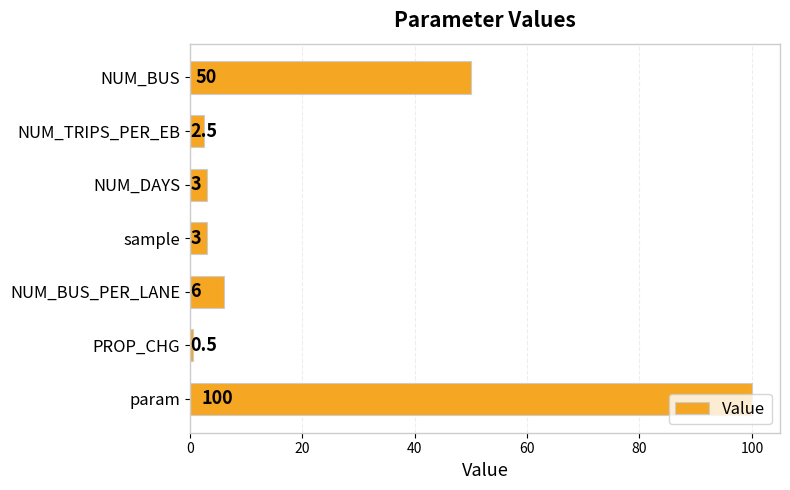

Between NUM_BUS_PER_LANE and NUM_BUS, which is larger?

NUM_BUS